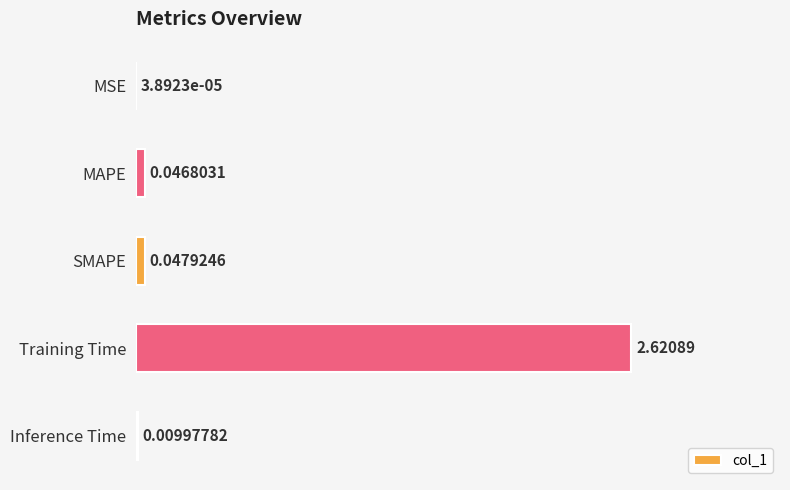

What is the sum of all values?

2.7